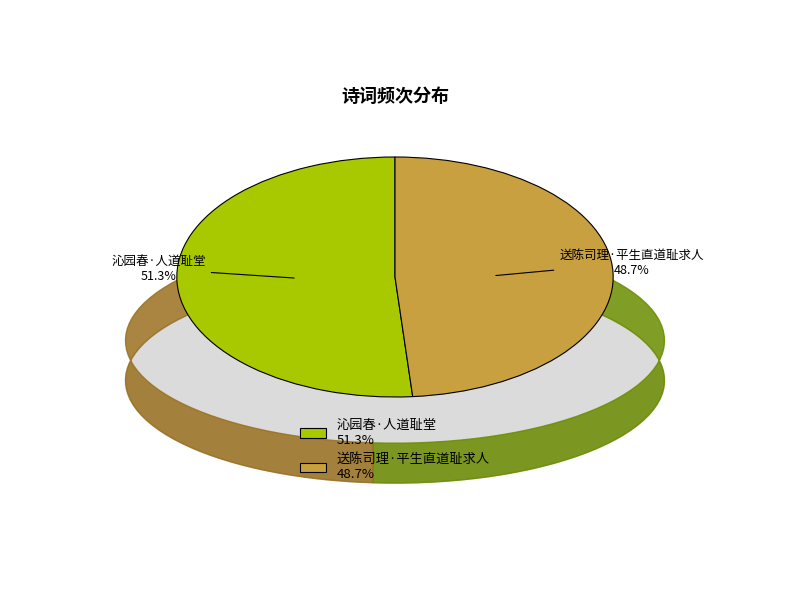

Between 沁园春·人道耻堂 and 送陈司理·平生直道耻求人, which is larger?

沁园春·人道耻堂